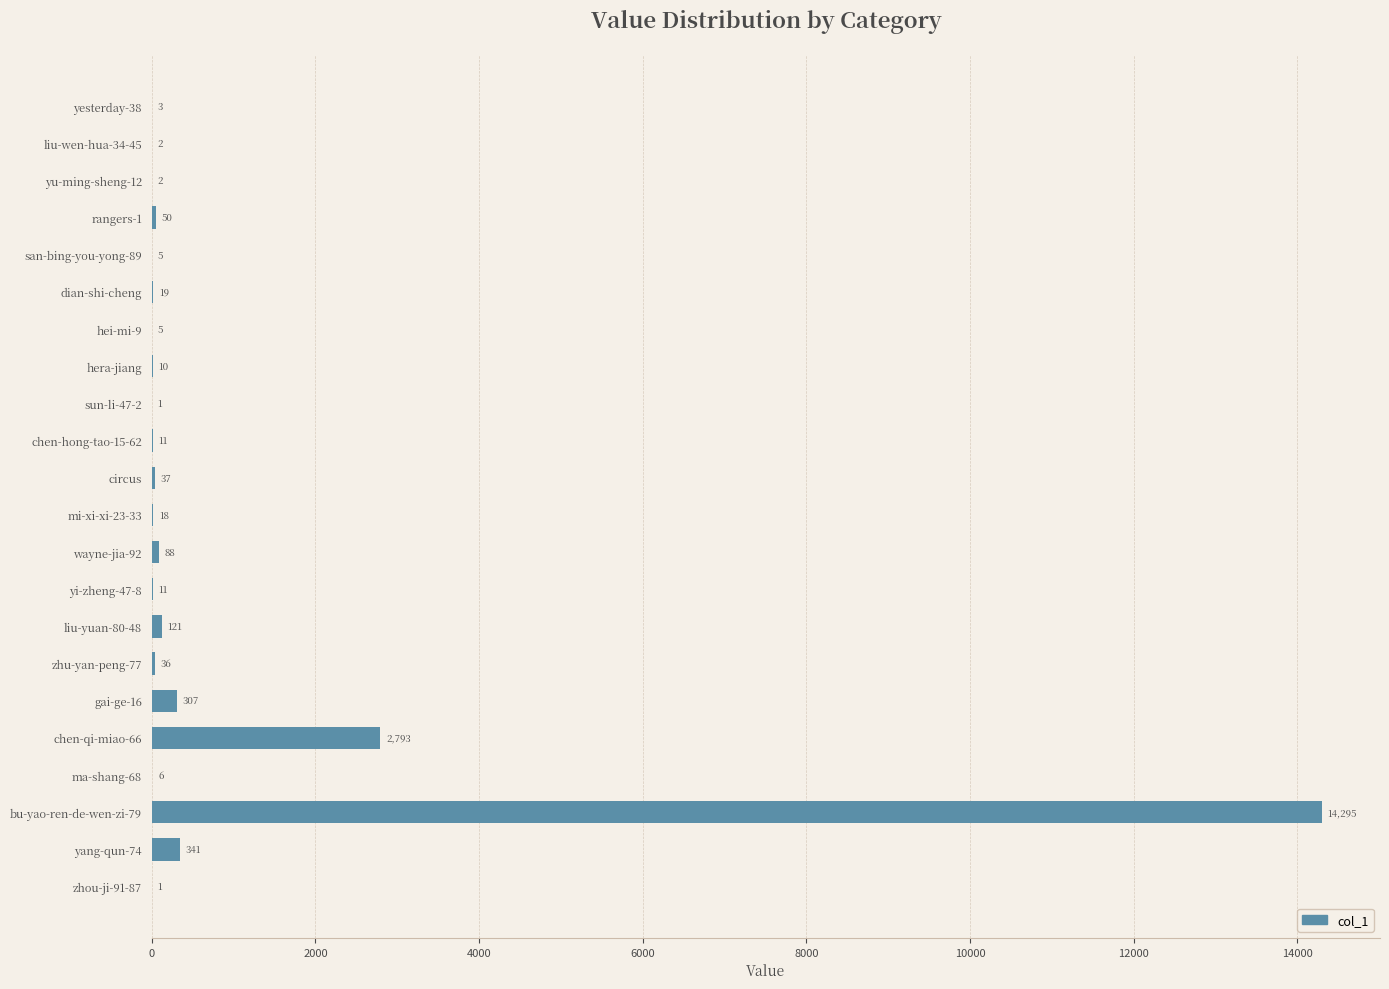

How many distinct data groups are displayed?

1